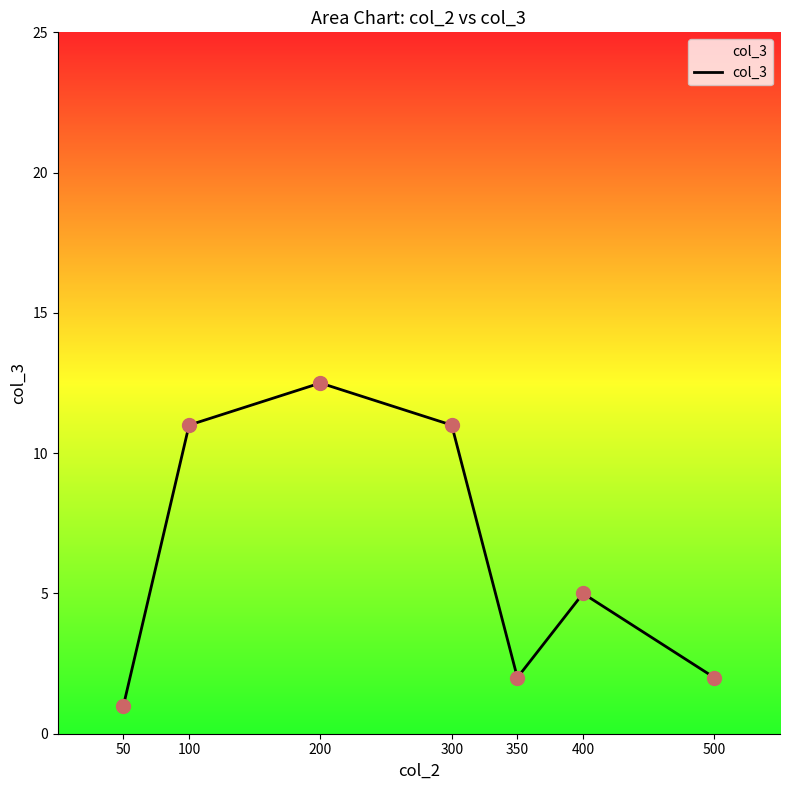

Approximately how many times larger is the value at 300 compared to 400?

2.2